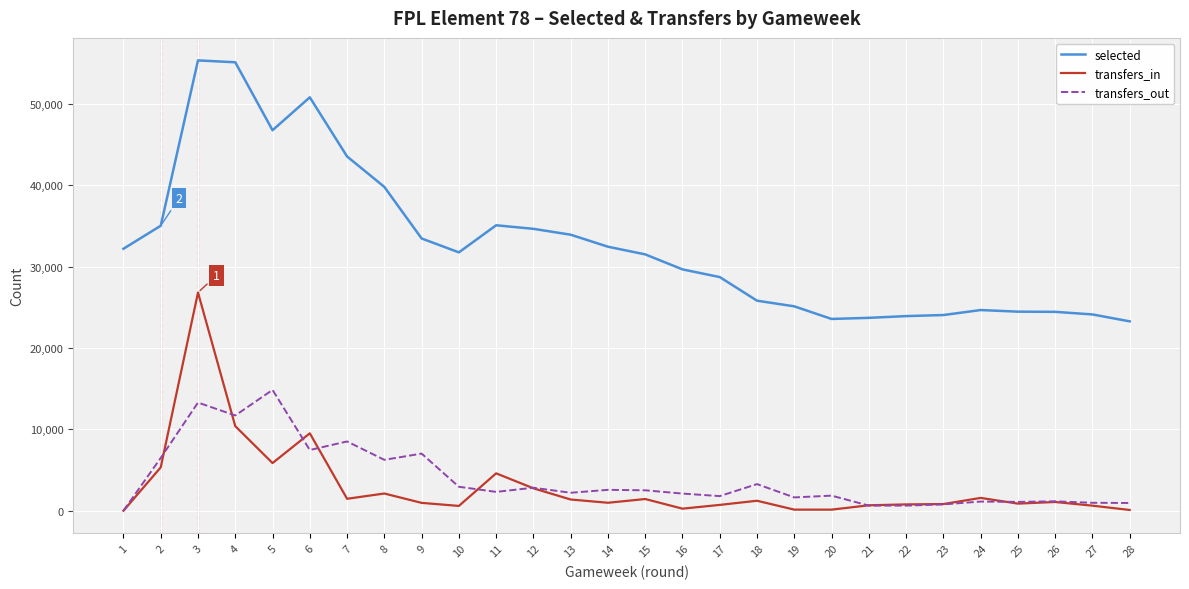

True or false: transfers_out and selected intersect in this chart.

False